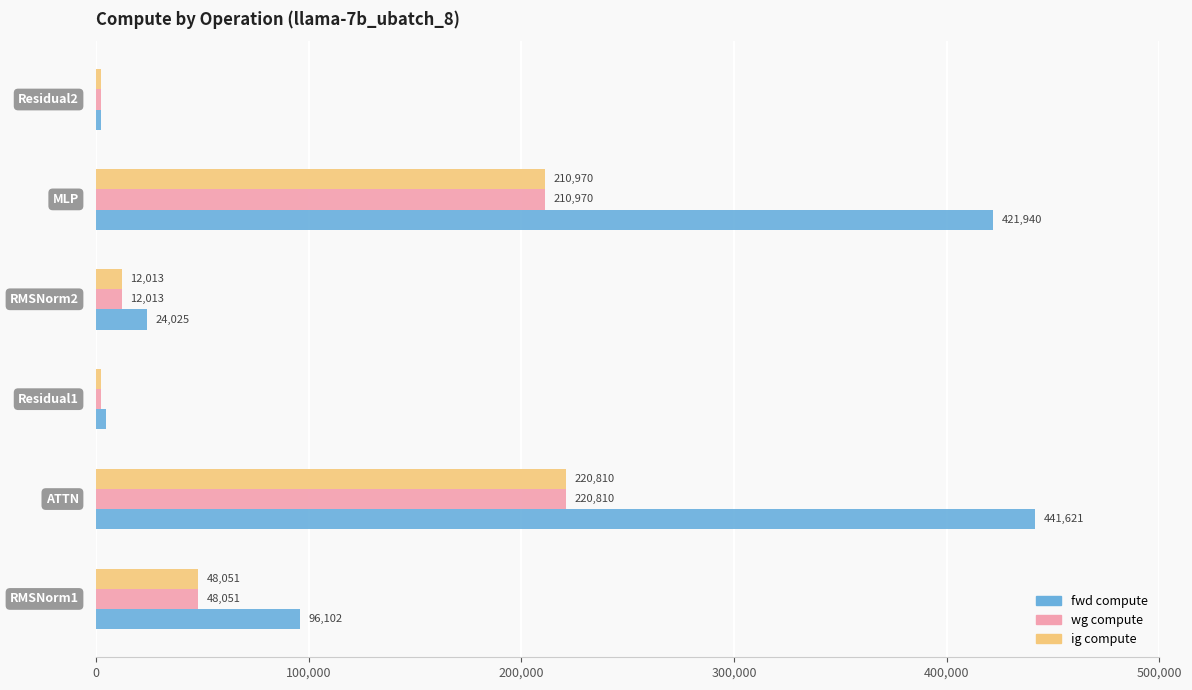

What is the sum of all ig compute values?

496759.5